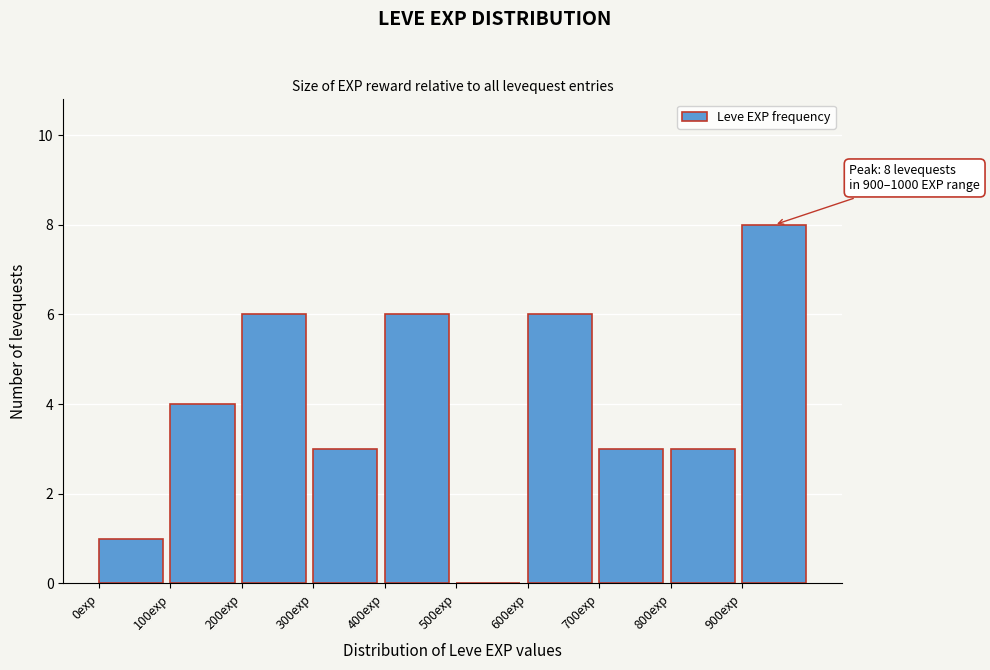

Over which range of the x-axis is the bar tallest?

900 to 1000